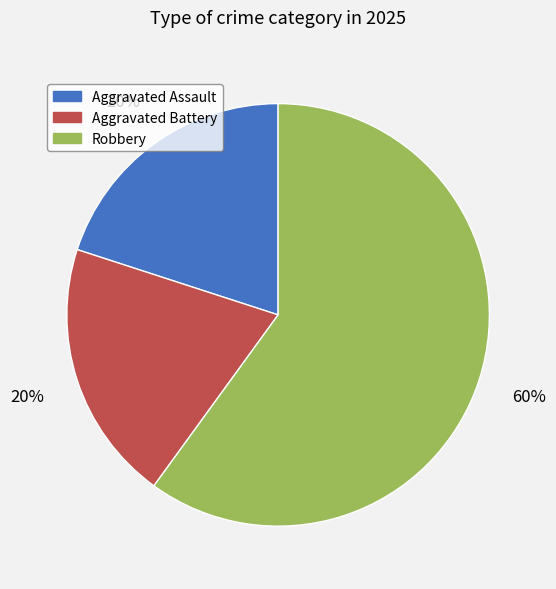

Which category has the biggest portion of the pie?

Robbery